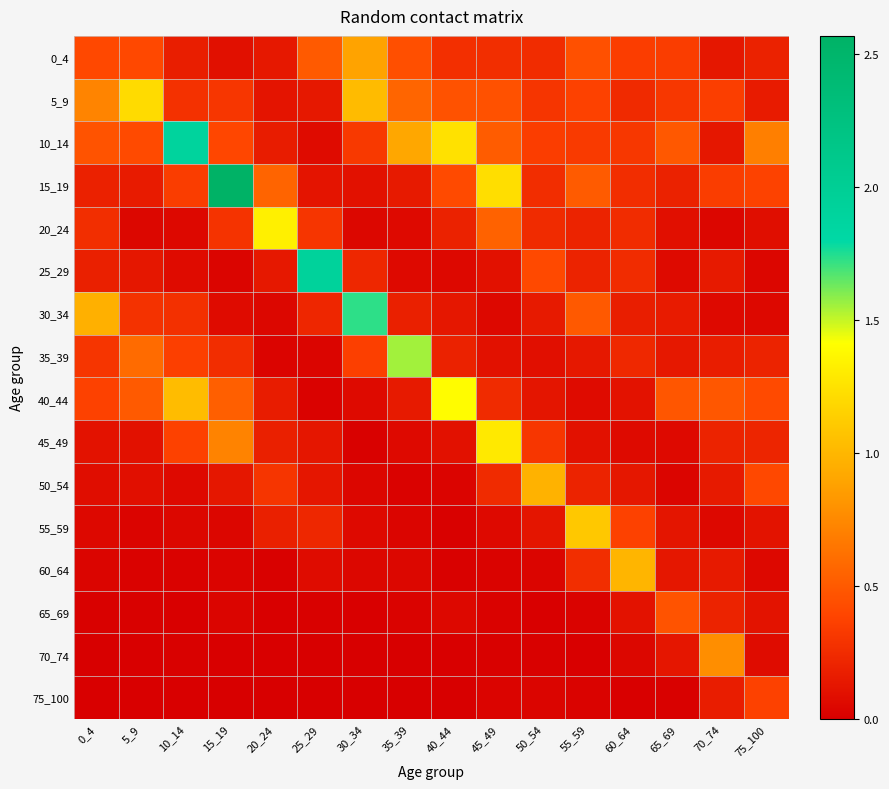

Which category has the highest value across all series?

15_19